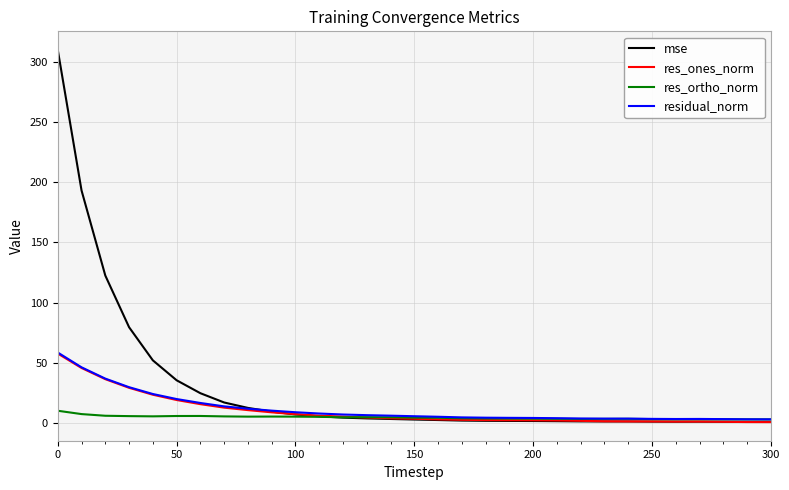

Which series has the widest spread of values?

mse